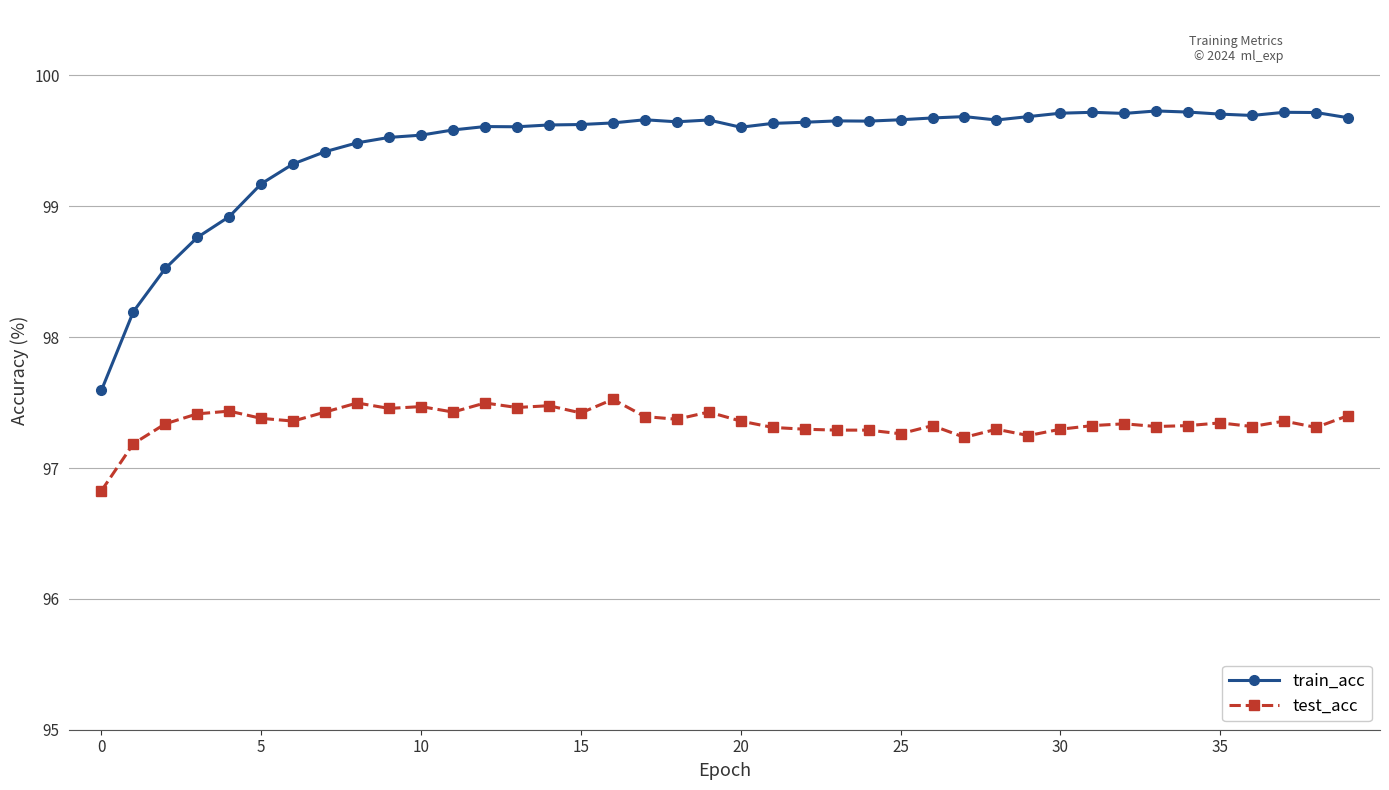

What are all the series names shown in the legend?

train_acc, test_acc